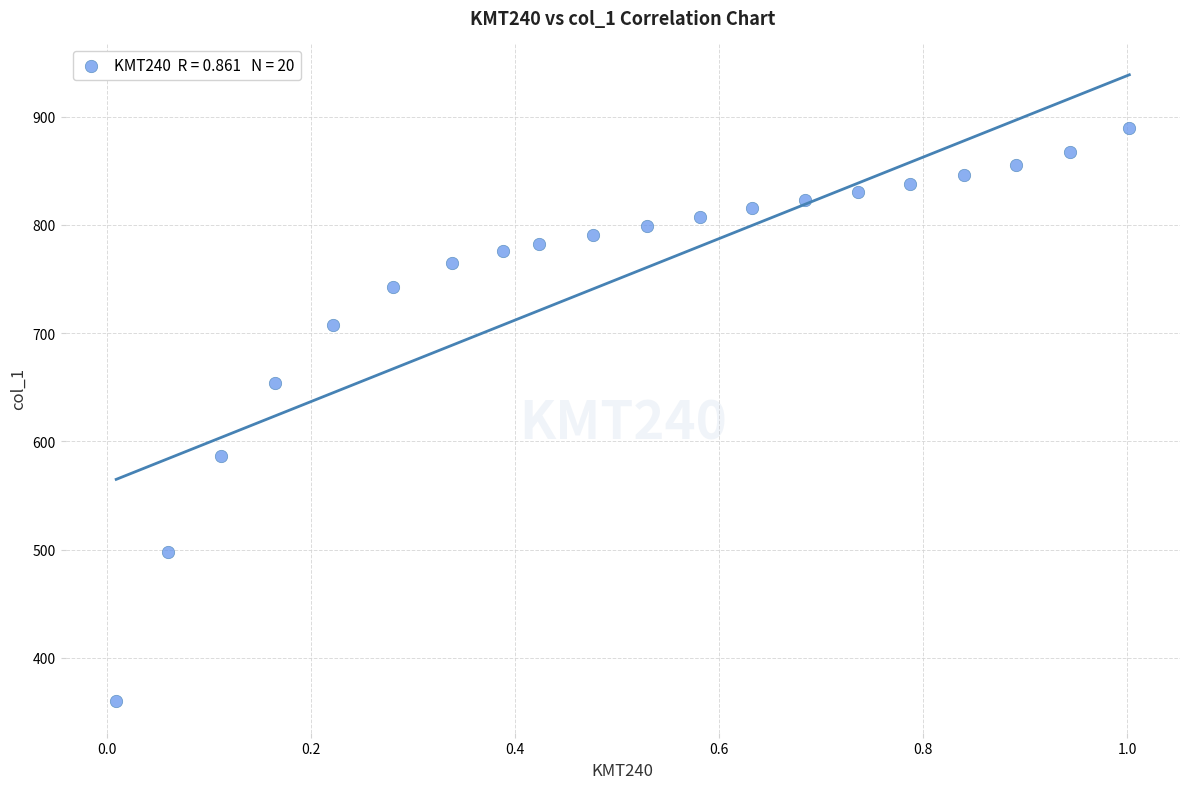

What is the range of X values (max minus min)?

1.0